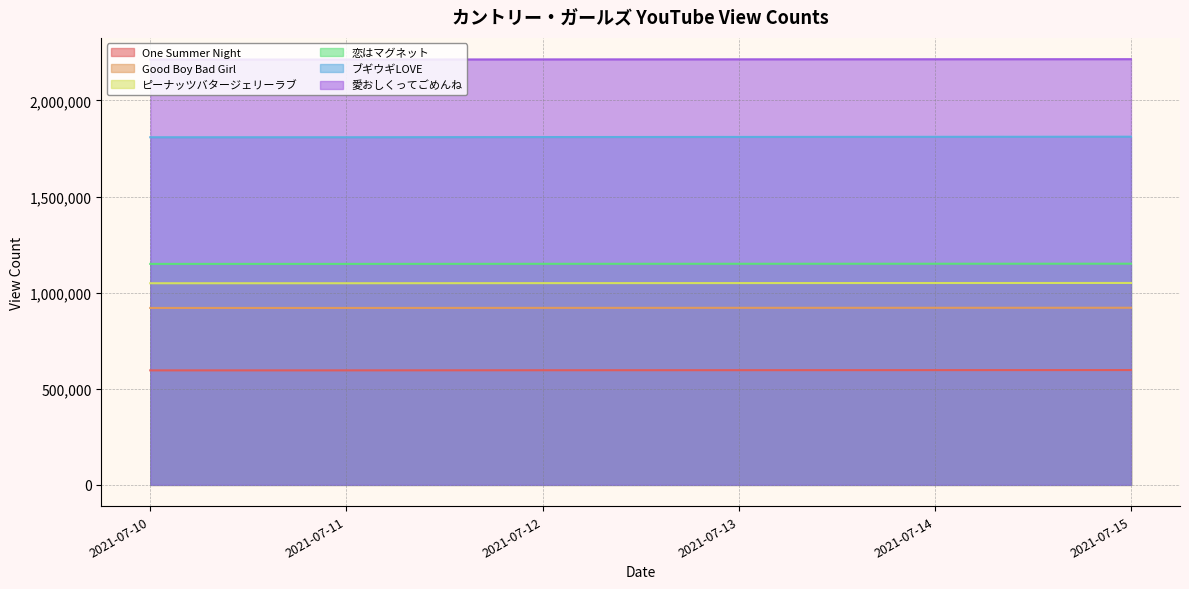

Which series has the largest total across all categories?

愛おしくってごめんね